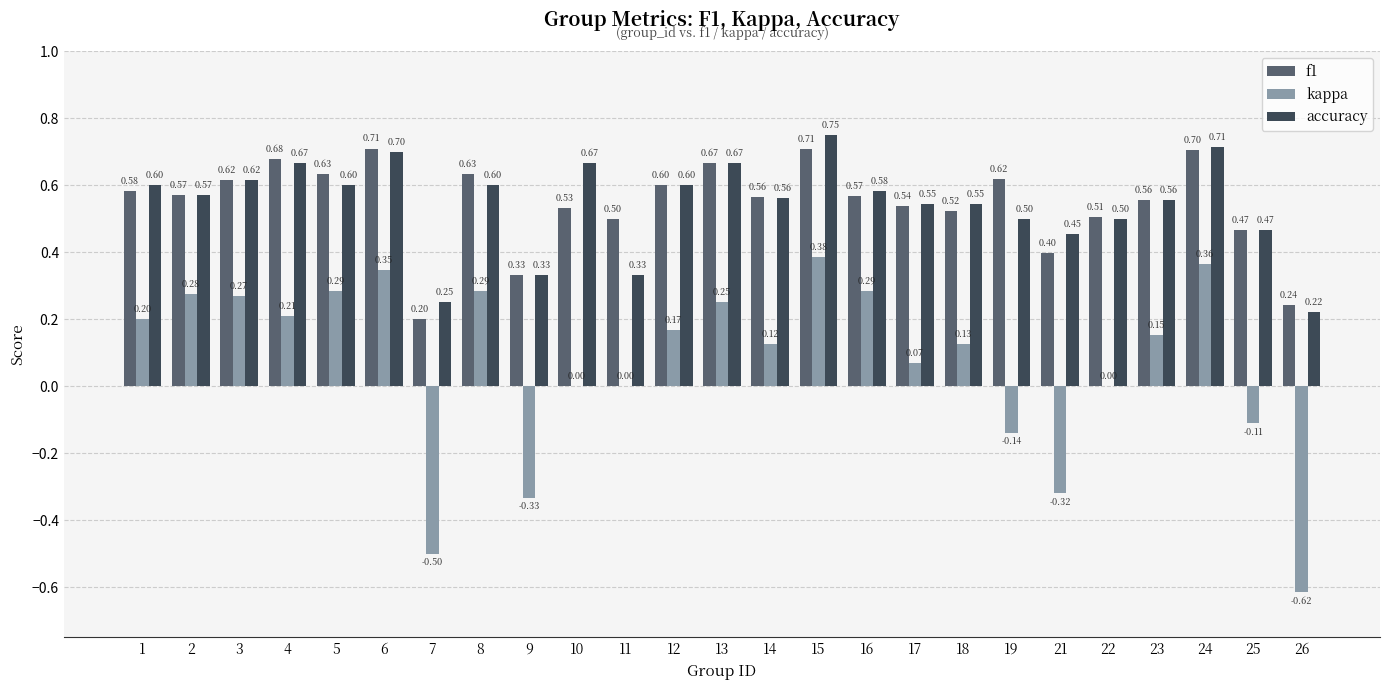

What is the sum of all accuracy values?

13.6